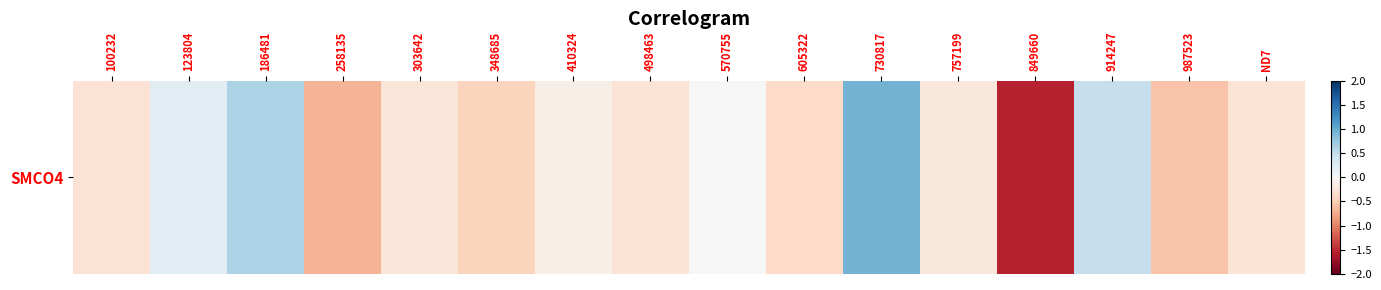

What value does the data have at 123804?

0.2